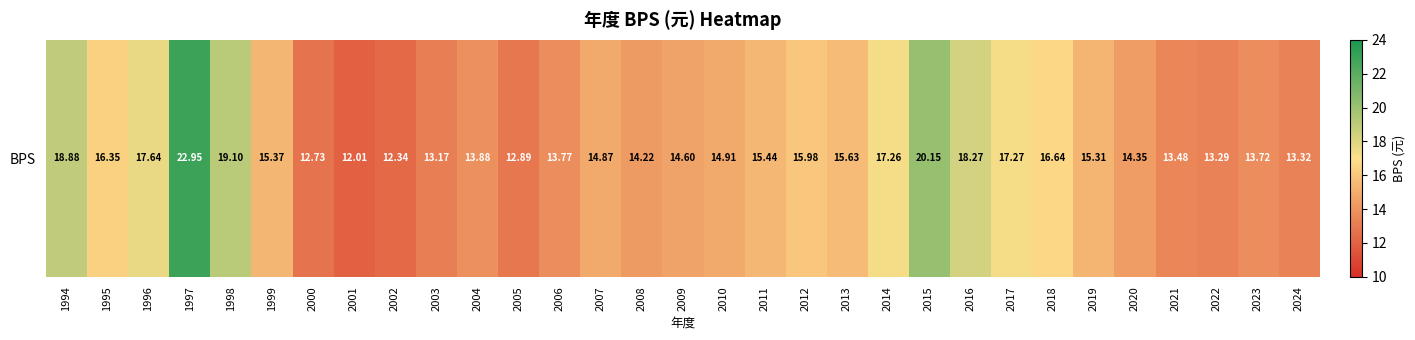

True or false: the data shows 25.3 at 2012.

False